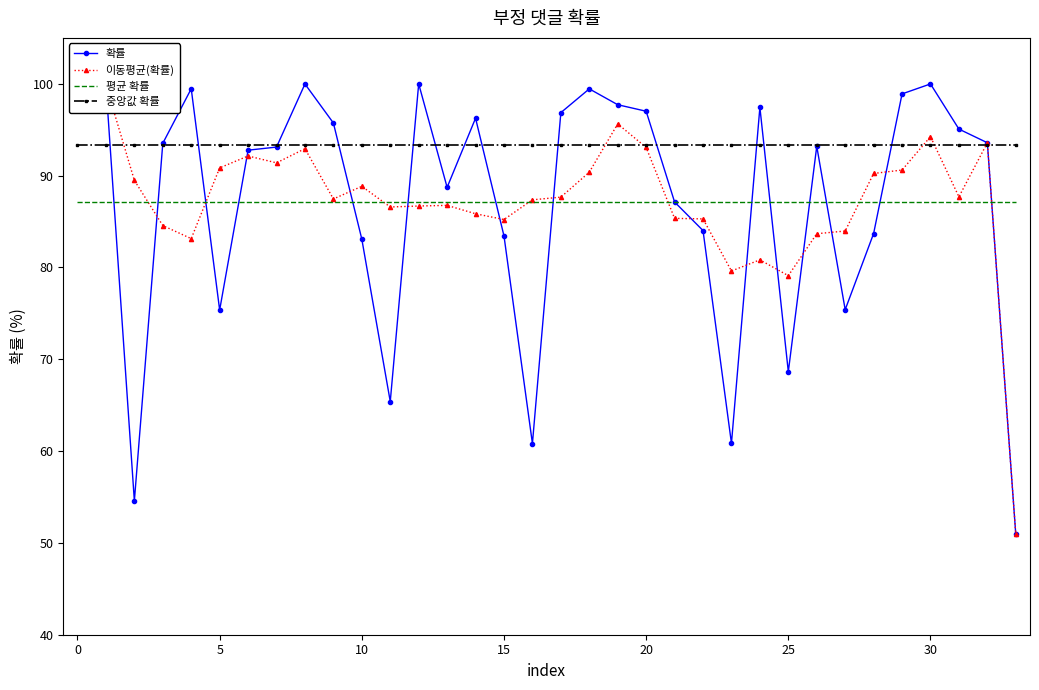

Is it true that 중앙값 확률 equals 29.9 at 10?

False